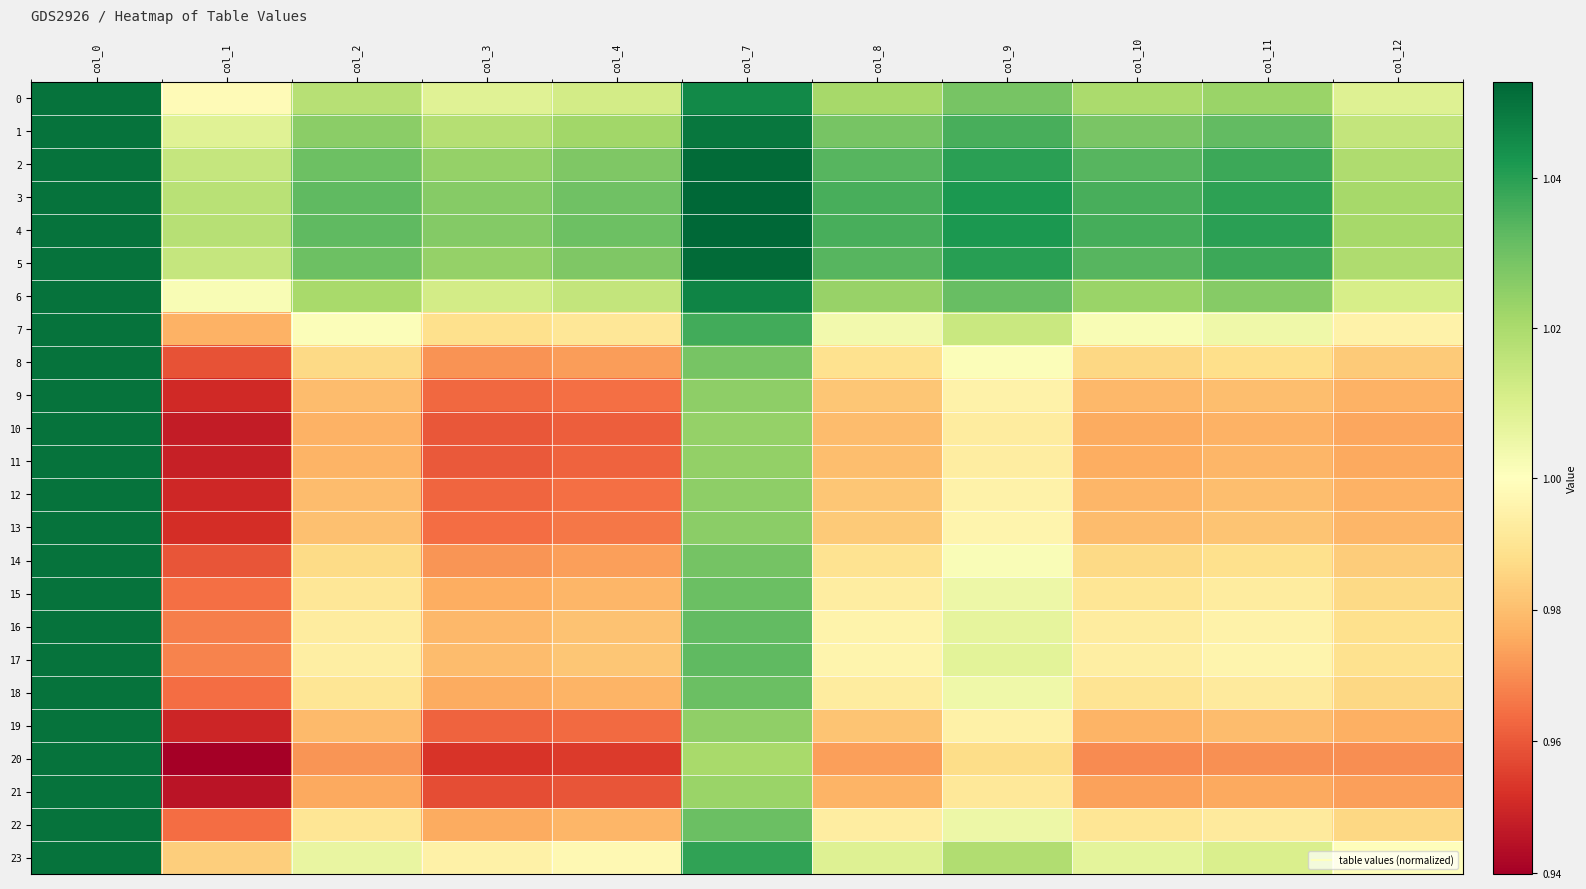

Reading left to right, transcribe all the data shown in this chart.

0: col_0=1.1	col_1=1.0	col_2=1.0	col_3=1.0	col_4=1.0	col_7=1.0	col_8=1.0	col_9=1.0	col_10=1.0	col_11=1.0	col_12=1.0
1: col_0=1.1	col_1=1.0	col_2=1.0	col_3=1.0	col_4=1.0	col_7=1.0	col_8=1.0	col_9=1.0	col_10=1.0	col_11=1.0	col_12=1.0
2: col_0=1.1	col_1=1.0	col_2=1.0	col_3=1.0	col_4=1.0	col_7=1.1	col_8=1.0	col_9=1.0	col_10=1.0	col_11=1.0	col_12=1.0
3: col_0=1.1	col_1=1.0	col_2=1.0	col_3=1.0	col_4=1.0	col_7=1.1	col_8=1.0	col_9=1.0	col_10=1.0	col_11=1.0	col_12=1.0
4: col_0=1.1	col_1=1.0	col_2=1.0	col_3=1.0	col_4=1.0	col_7=1.1	col_8=1.0	col_9=1.0	col_10=1.0	col_11=1.0	col_12=1.0
5: col_0=1.1	col_1=1.0	col_2=1.0	col_3=1.0	col_4=1.0	col_7=1.1	col_8=1.0	col_9=1.0	col_10=1.0	col_11=1.0	col_12=1.0
6: col_0=1.1	col_1=1.0	col_2=1.0	col_3=1.0	col_4=1.0	col_7=1.0	col_8=1.0	col_9=1.0	col_10=1.0	col_11=1.0	col_12=1.0
7: col_0=1.1	col_1=1.0	col_2=1.0	col_3=1.0	col_4=1.0	col_7=1.0	col_8=1.0	col_9=1.0	col_10=1.0	col_11=1.0	col_12=1.0
8: col_0=1.1	col_1=1.0	col_2=1.0	col_3=1.0	col_4=1.0	col_7=1.0	col_8=1.0	col_9=1.0	col_10=1.0	col_11=1.0	col_12=1.0
9: col_0=1.1	col_1=1.0	col_2=1.0	col_3=1.0	col_4=1.0	col_7=1.0	col_8=1.0	col_9=1.0	col_10=1.0	col_11=1.0	col_12=1.0
10: col_0=1.1	col_1=0.9	col_2=1.0	col_3=1.0	col_4=1.0	col_7=1.0	col_8=1.0	col_9=1.0	col_10=1.0	col_11=1.0	col_12=1.0
11: col_0=1.1	col_1=0.9	col_2=1.0	col_3=1.0	col_4=1.0	col_7=1.0	col_8=1.0	col_9=1.0	col_10=1.0	col_11=1.0	col_12=1.0
12: col_0=1.1	col_1=1.0	col_2=1.0	col_3=1.0	col_4=1.0	col_7=1.0	col_8=1.0	col_9=1.0	col_10=1.0	col_11=1.0	col_12=1.0
13: col_0=1.1	col_1=1.0	col_2=1.0	col_3=1.0	col_4=1.0	col_7=1.0	col_8=1.0	col_9=1.0	col_10=1.0	col_11=1.0	col_12=1.0
14: col_0=1.1	col_1=1.0	col_2=1.0	col_3=1.0	col_4=1.0	col_7=1.0	col_8=1.0	col_9=1.0	col_10=1.0	col_11=1.0	col_12=1.0
15: col_0=1.1	col_1=1.0	col_2=1.0	col_3=1.0	col_4=1.0	col_7=1.0	col_8=1.0	col_9=1.0	col_10=1.0	col_11=1.0	col_12=1.0
16: col_0=1.1	col_1=1.0	col_2=1.0	col_3=1.0	col_4=1.0	col_7=1.0	col_8=1.0	col_9=1.0	col_10=1.0	col_11=1.0	col_12=1.0
17: col_0=1.1	col_1=1.0	col_2=1.0	col_3=1.0	col_4=1.0	col_7=1.0	col_8=1.0	col_9=1.0	col_10=1.0	col_11=1.0	col_12=1.0
18: col_0=1.1	col_1=1.0	col_2=1.0	col_3=1.0	col_4=1.0	col_7=1.0	col_8=1.0	col_9=1.0	col_10=1.0	col_11=1.0	col_12=1.0
19: col_0=1.1	col_1=0.9	col_2=1.0	col_3=1.0	col_4=1.0	col_7=1.0	col_8=1.0	col_9=1.0	col_10=1.0	col_11=1.0	col_12=1.0
20: col_0=1.1	col_1=0.9	col_2=1.0	col_3=1.0	col_4=1.0	col_7=1.0	col_8=1.0	col_9=1.0	col_10=1.0	col_11=1.0	col_12=1.0
21: col_0=1.1	col_1=0.9	col_2=1.0	col_3=1.0	col_4=1.0	col_7=1.0	col_8=1.0	col_9=1.0	col_10=1.0	col_11=1.0	col_12=1.0
22: col_0=1.1	col_1=1.0	col_2=1.0	col_3=1.0	col_4=1.0	col_7=1.0	col_8=1.0	col_9=1.0	col_10=1.0	col_11=1.0	col_12=1.0
23: col_0=1.1	col_1=1.0	col_2=1.0	col_3=1.0	col_4=1.0	col_7=1.0	col_8=1.0	col_9=1.0	col_10=1.0	col_11=1.0	col_12=1.0